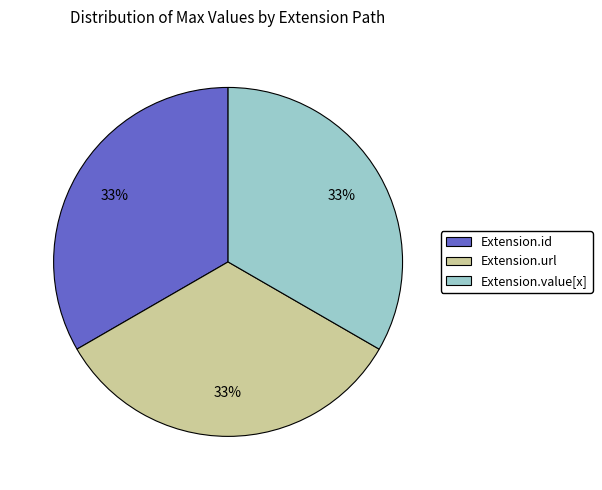

To the nearest percent, what is the average slice percentage?

33%